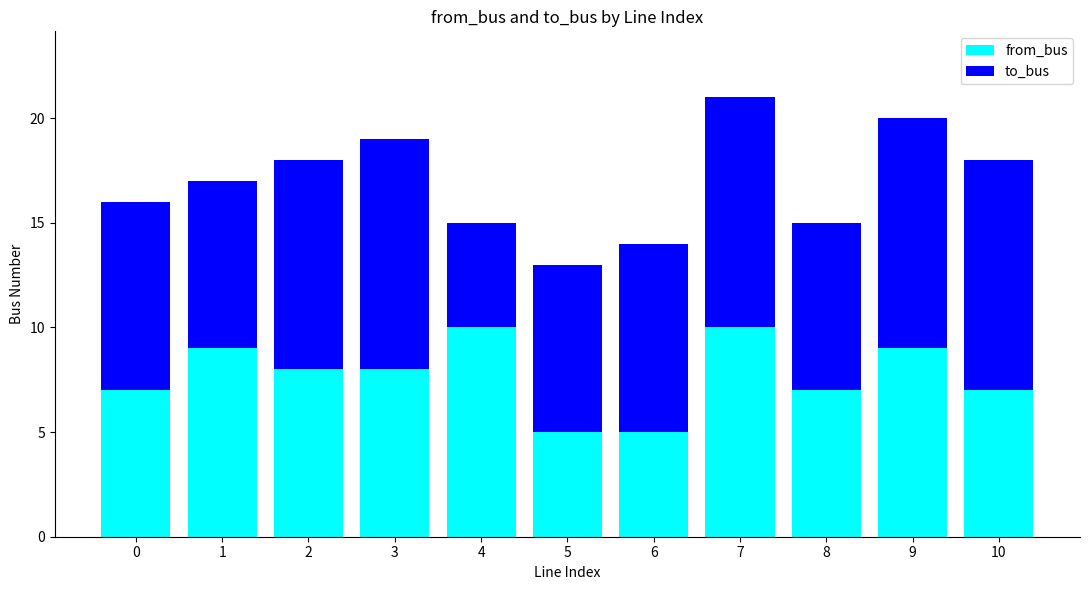

What are all the series names shown in the legend?

from_bus, to_bus